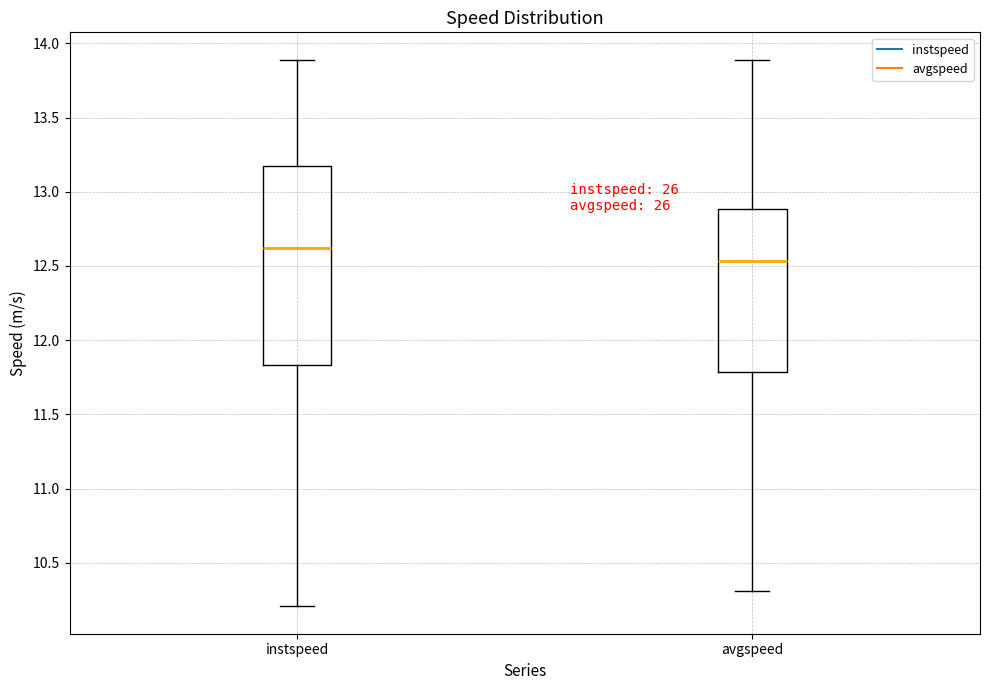

Reading left to right, read every box against the y-axis: the position of its median line, the range the box covers, and the ends of its whiskers. The values are not printed on the chart, so give them approximately, as read against the axis.

instspeed: median 12.60, box 11.85 to 13.15, whiskers 10.20 to 13.90
avgspeed: median 12.55, box 11.80 to 12.90, whiskers 10.30 to 13.90